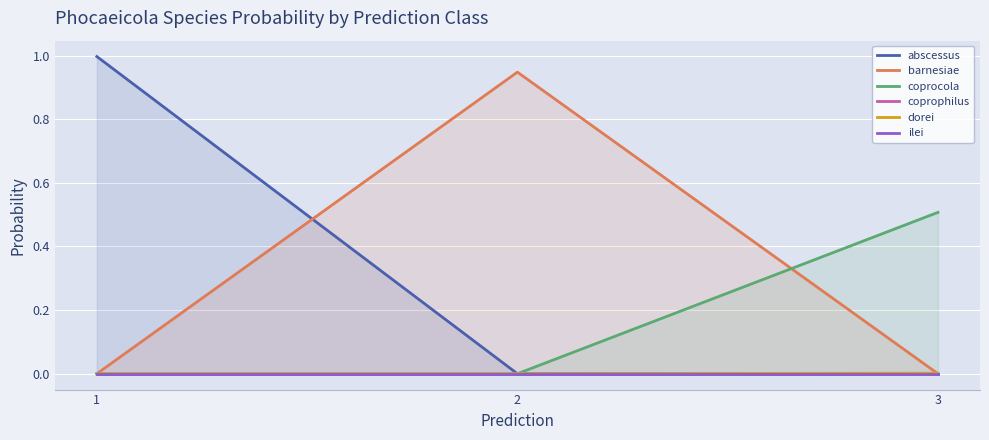

Reading right to left, list all the values displayed in this chart.

abscessus: 0.0	0.0	1.0
barnesiae: 0.0	0.9	0.0
coprocola: 0.5	0.0	0.0
coprophilus: 0.0	0.0	0.0
dorei: 0.0	0.0	0.0
ilei: 0.0	0.0	0.0